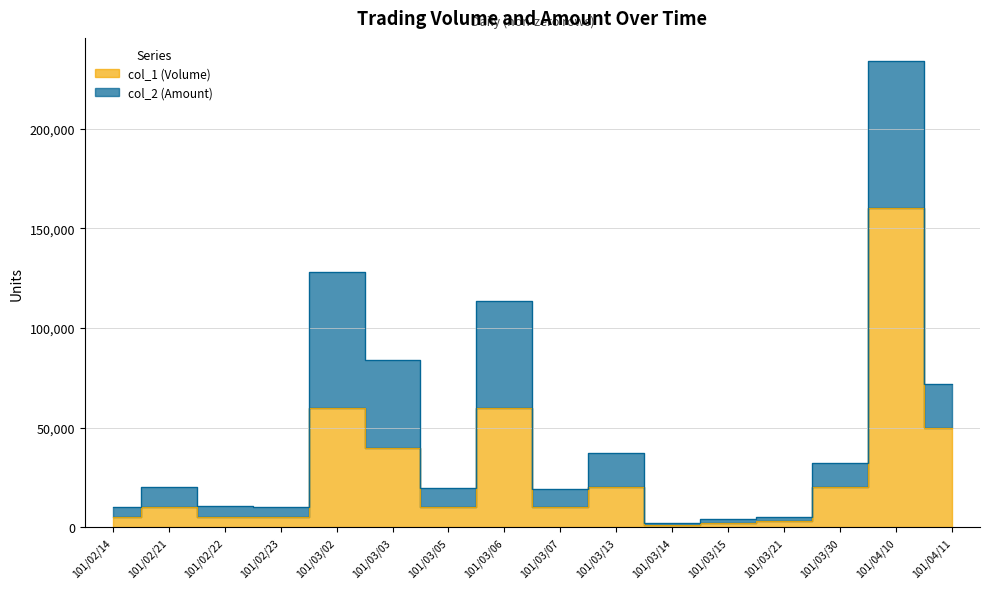

At which category does the chart reach its peak across all series?

101/04/10